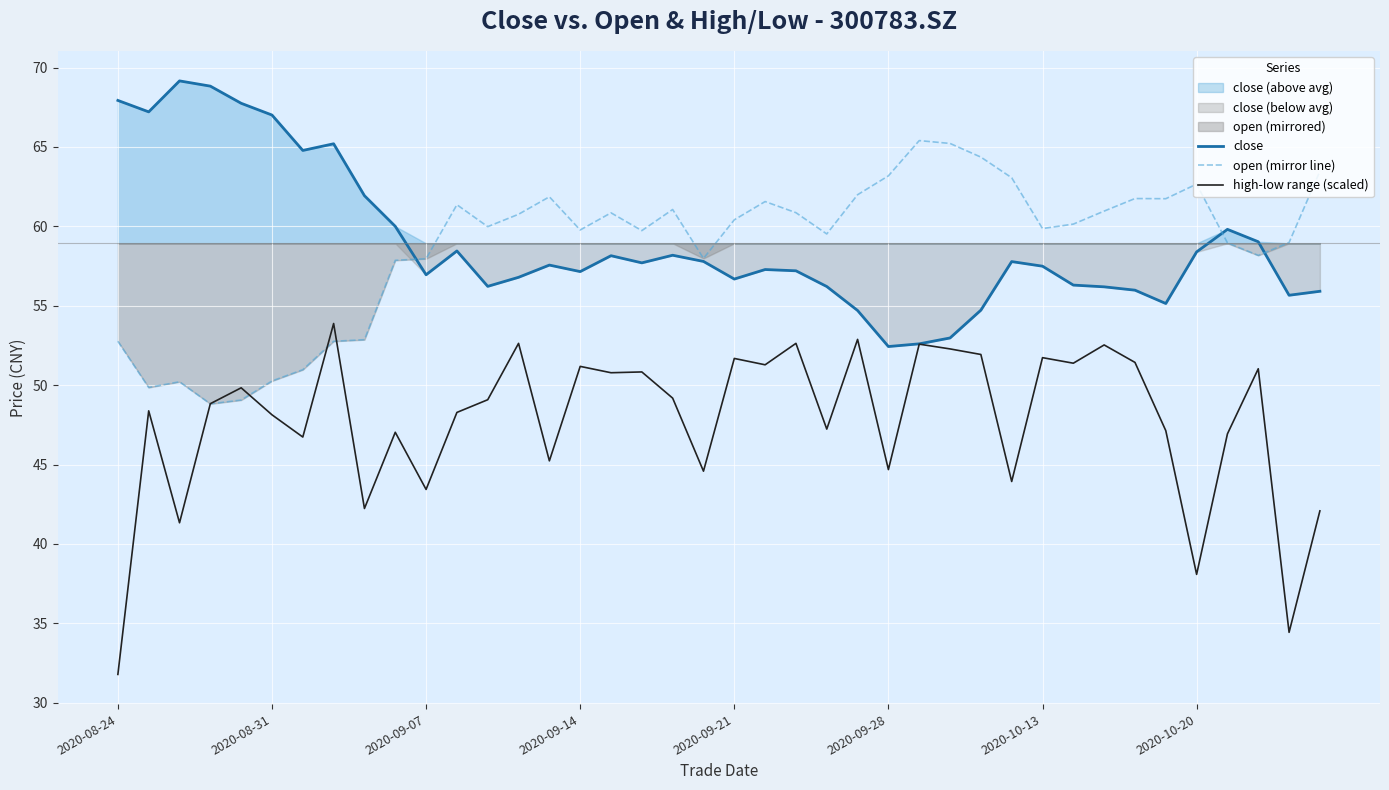

What is the minimum value for open (mirror line)?

48.8